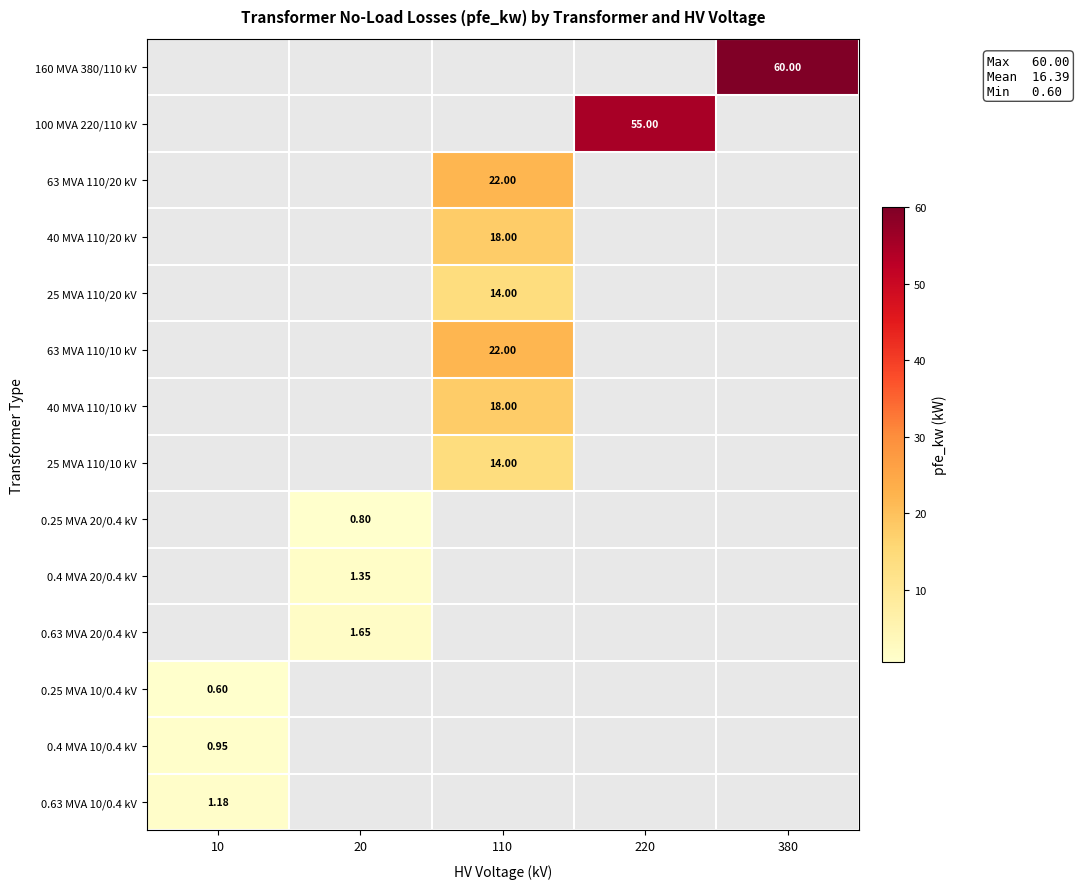

How many distinct data groups are displayed?

14